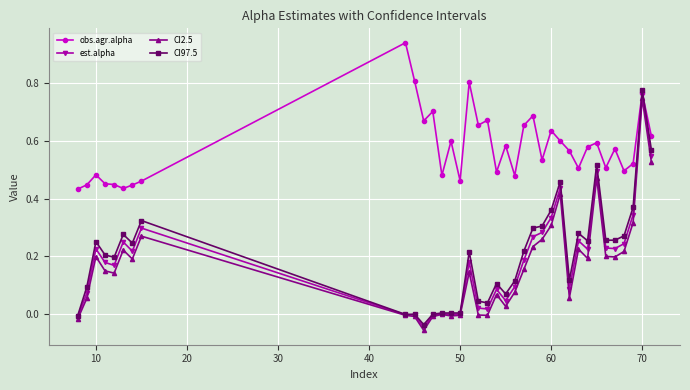

Which series has the largest total across all categories?

obs.agr.alpha